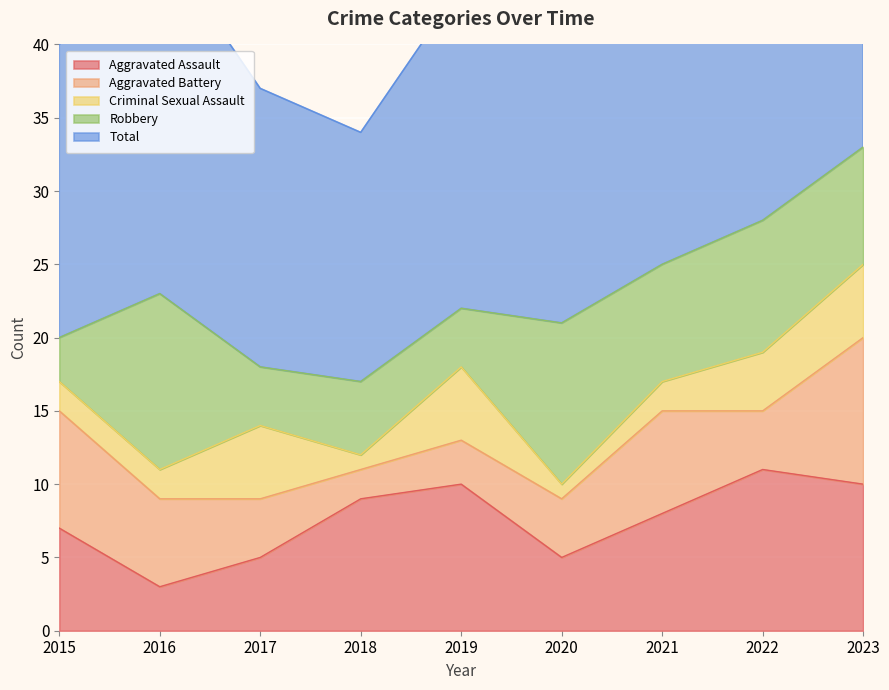

At 2023, list the series in order from smallest to largest.

Criminal Sexual Assault, Robbery, Aggravated Assault, Aggravated Battery, Total